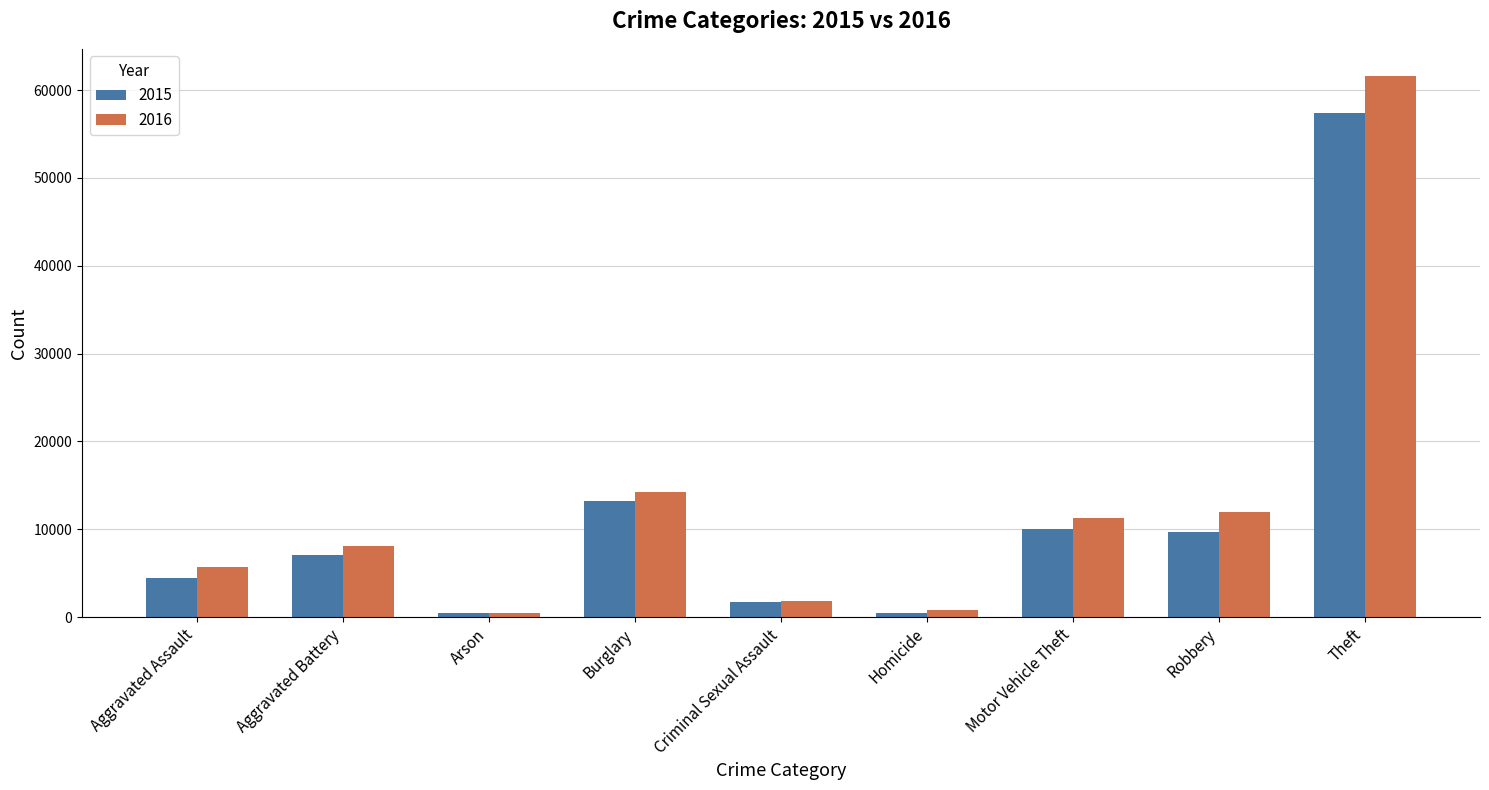

True or false: 2016 has a value of 81469 at Theft.

False